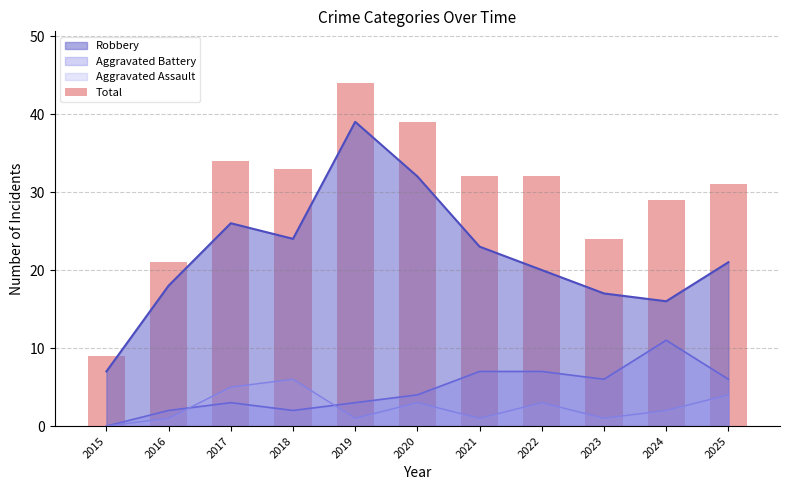

Approximately how many times larger is the value at 2015 compared to 2020?

0.2